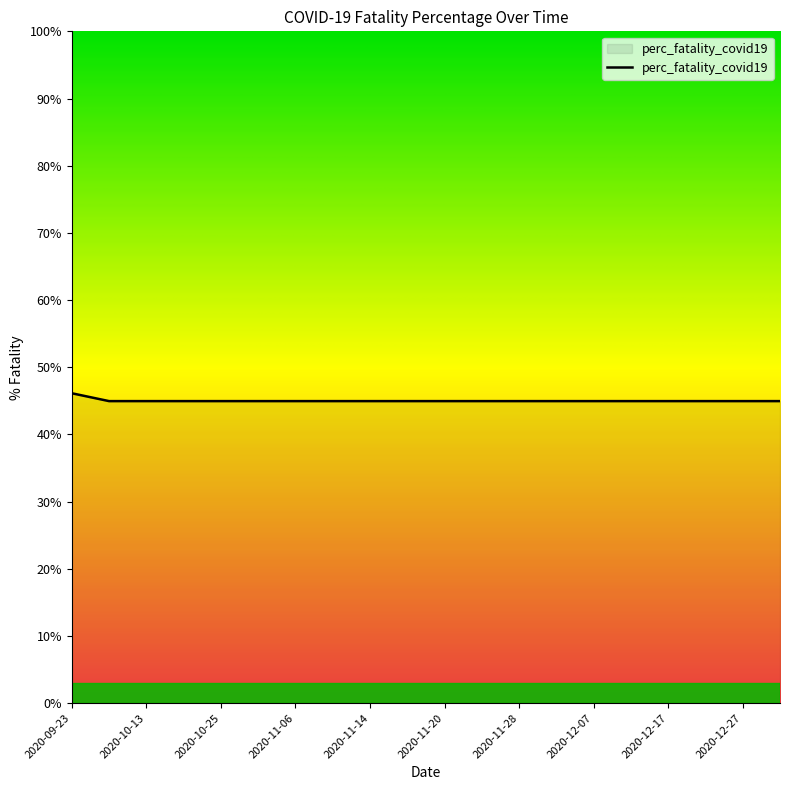

What is the greatest value displayed?

46.1